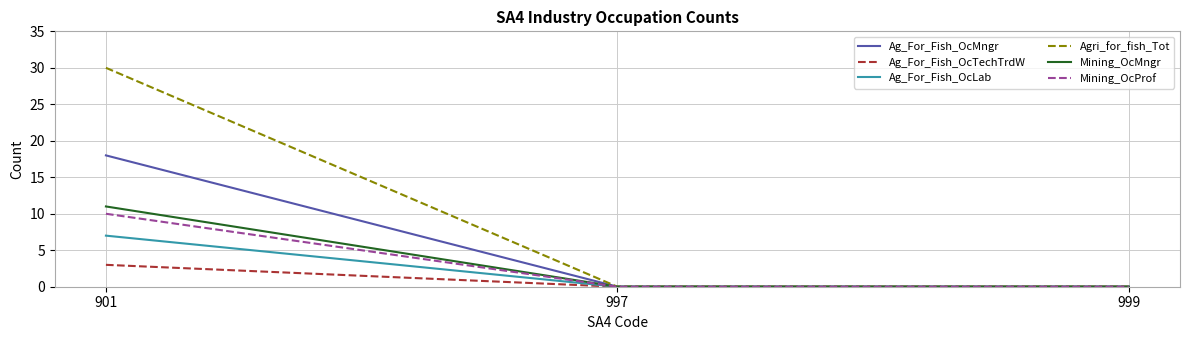

Reading right to left, transcribe all the data shown in this chart.

Ag_For_Fish_OcMngr: 0	0	18
Ag_For_Fish_OcTechTrdW: 0	0	3
Ag_For_Fish_OcLab: 0	0	7
Agri_for_fish_Tot: 0	0	30
Mining_OcMngr: 0	0	11
Mining_OcProf: 0	0	10